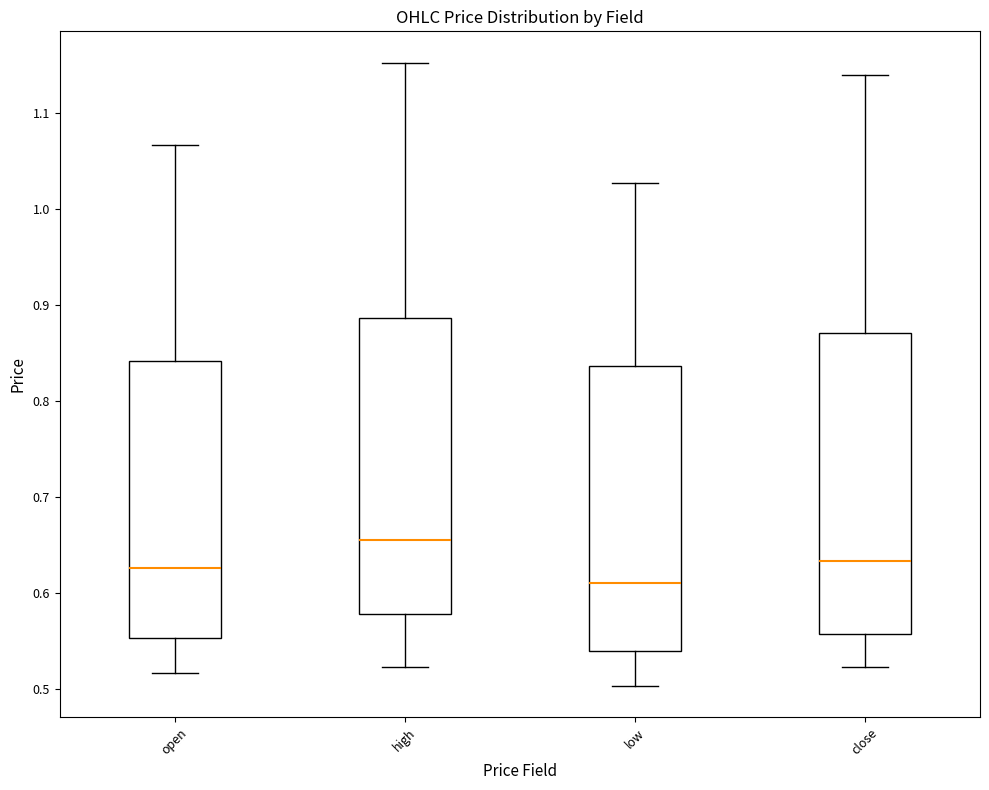

Reading left to right, transcribe this box plot: for each box, give where its median line is, the range the box spans, and where its two whiskers end, as read against the y-axis. The values are not printed on the chart, so give them approximately, as read against the axis.

open: median 0.63, box 0.55 to 0.84, whiskers 0.52 to 1.07
high: median 0.66, box 0.58 to 0.89, whiskers 0.52 to 1.15
low: median 0.61, box 0.54 to 0.84, whiskers 0.50 to 1.03
close: median 0.63, box 0.56 to 0.87, whiskers 0.52 to 1.14